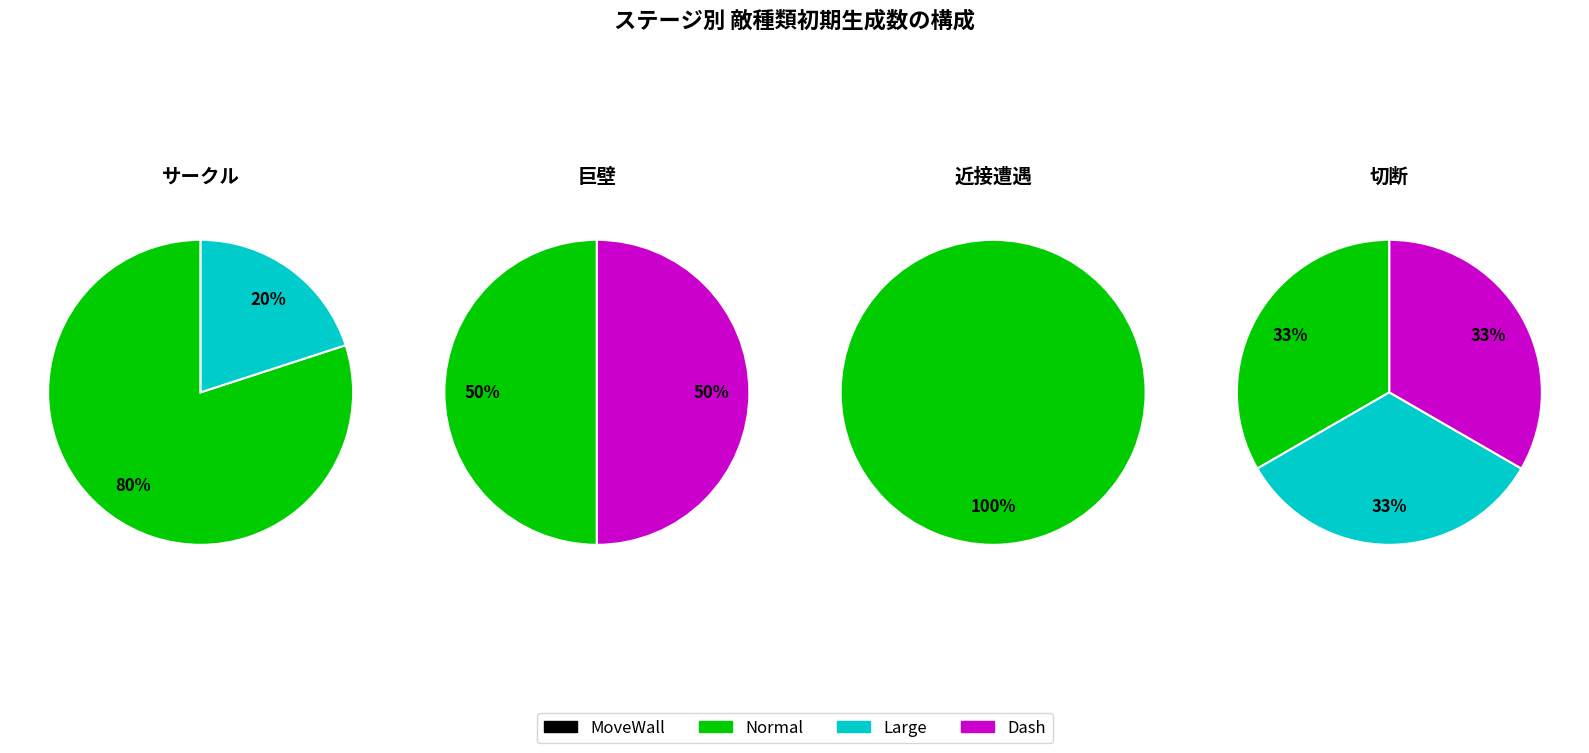

To the nearest percent, what portion does 巨壁 represent?

25%